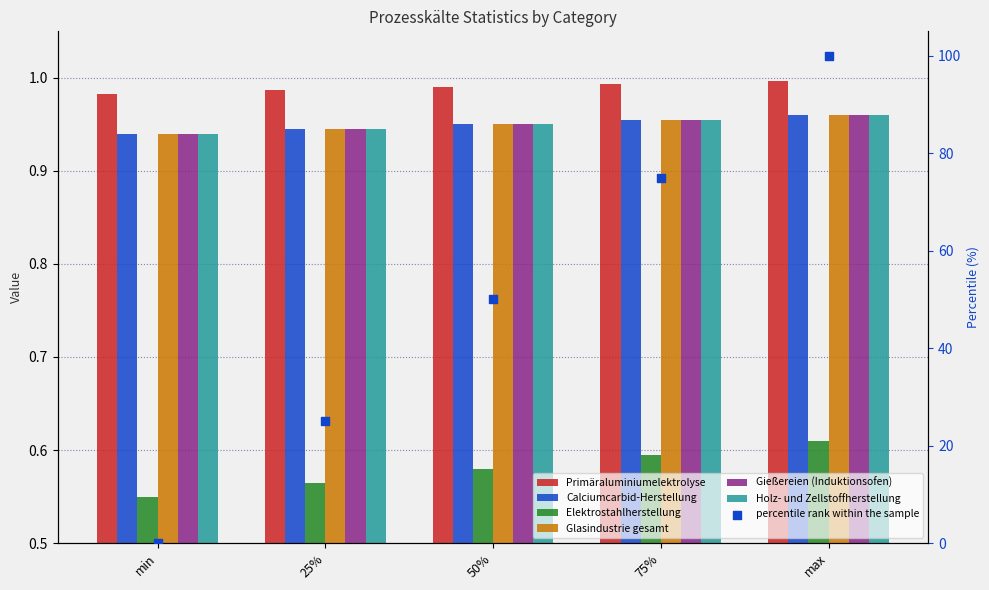

What is the total value across all series at min?

5.3